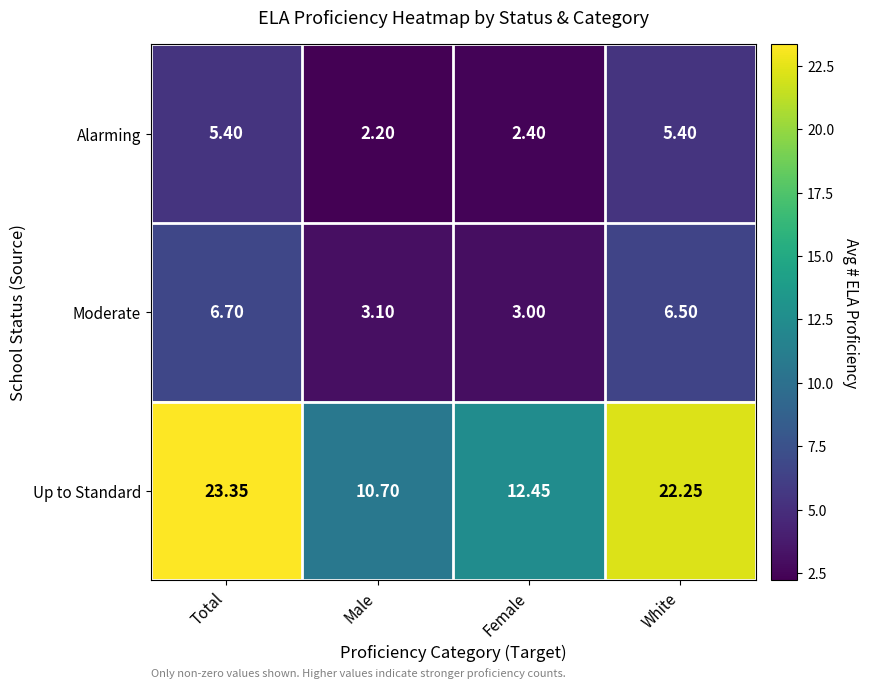

Which category has the highest value across all series?

Total